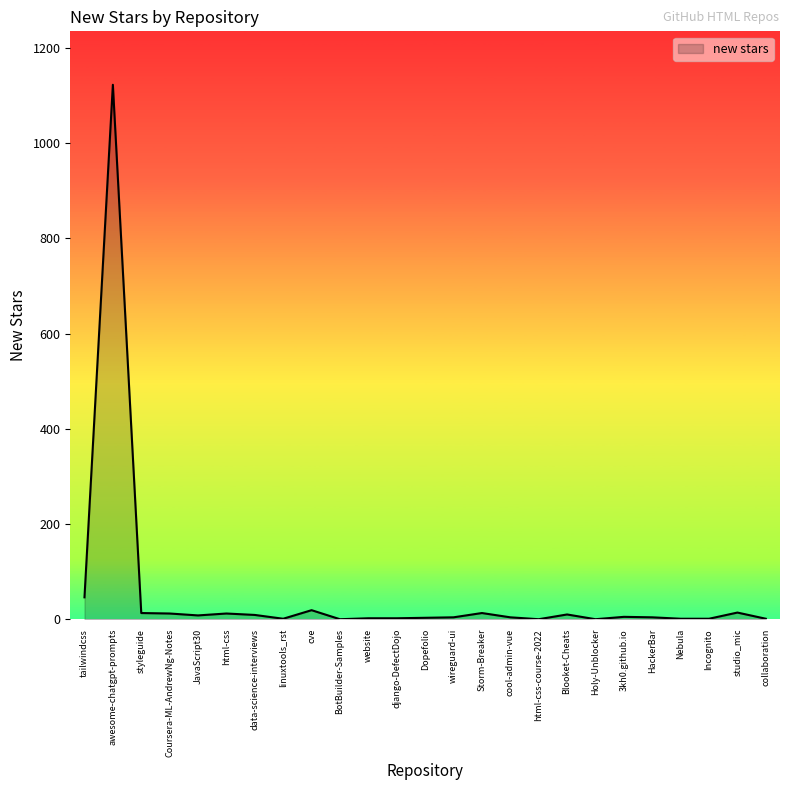

Is it true that the value at awesome-chatgpt-prompts is 683?

False